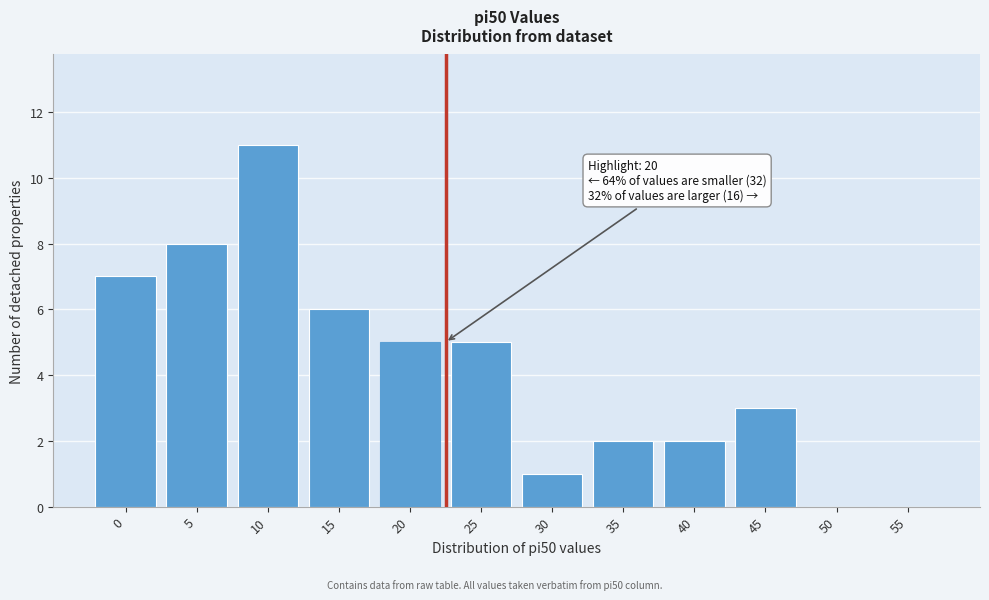

Reading left to right, extract all data points from this chart.

0=7	5=8	10=11	15=6	20=5	25=5	30=1	35=2	40=2	45=3	50=0	55=0